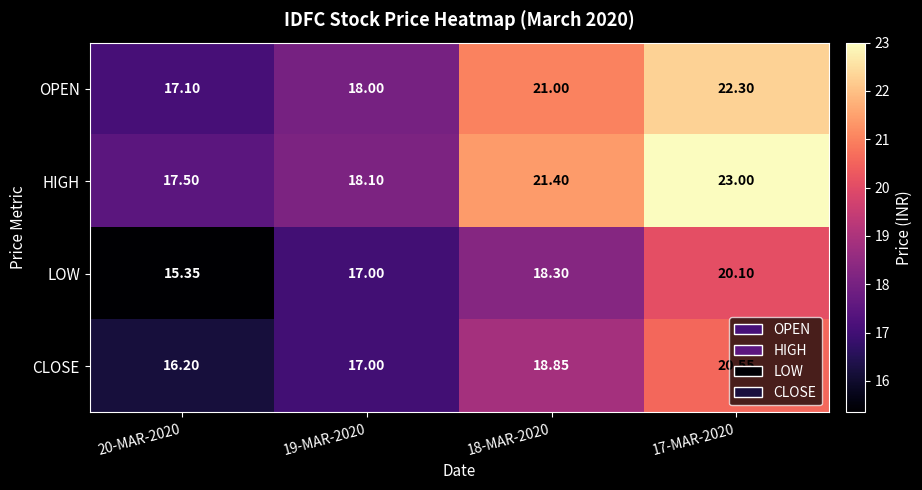

Is the value of HIGH at 20-MAR-2020 greater than the value of CLOSE at 17-MAR-2020?

No